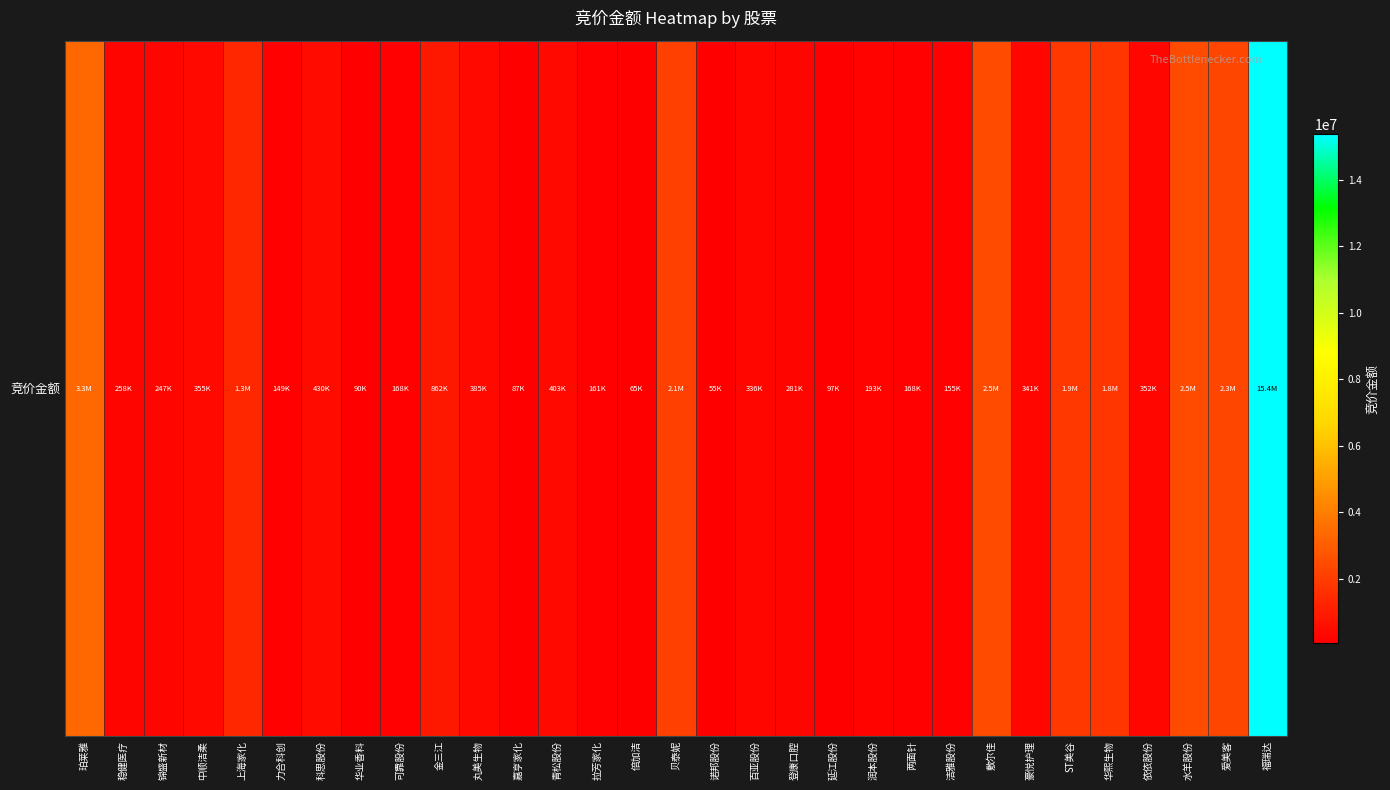

Rank the categories by value from highest to lowest.

福瑞达, 珀莱雅, 水羊股份, 敷尔佳, 爱美客, 贝泰妮, ST美谷, 华熙生物, 上海家化, 金三江, 科思股份, 青松股份, 丸美生物, 中顺洁柔, 依依股份, 豪悦护理, 百亚股份, 登康口腔, 稳健医疗, 锦盛新材, 润本股份, 可靠股份, 两面针, 拉芳家化, 洁雅股份, 力合科创, 延江股份, 华业香料, 嘉亨家化, 倍加洁, 诺邦股份